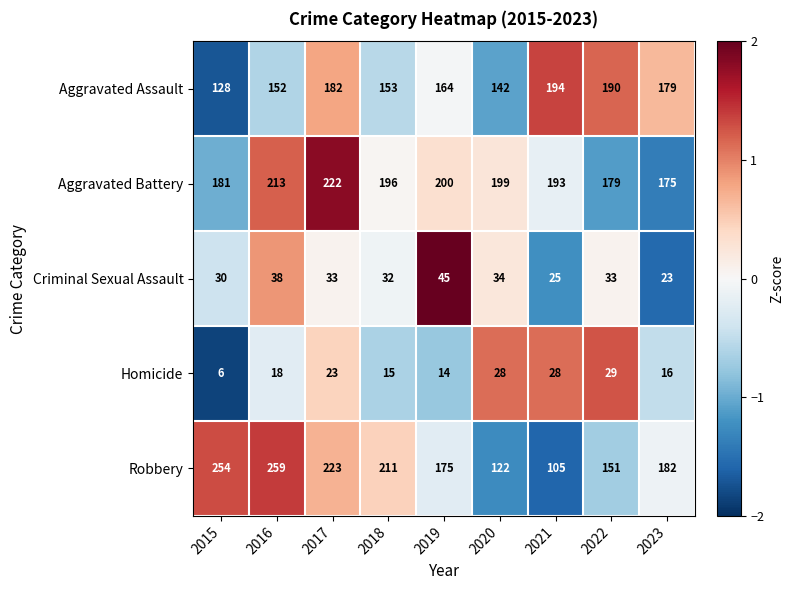

Rank the categories by Robbery value from highest to lowest.

2016, 2015, 2017, 2018, 2023, 2019, 2022, 2020, 2021